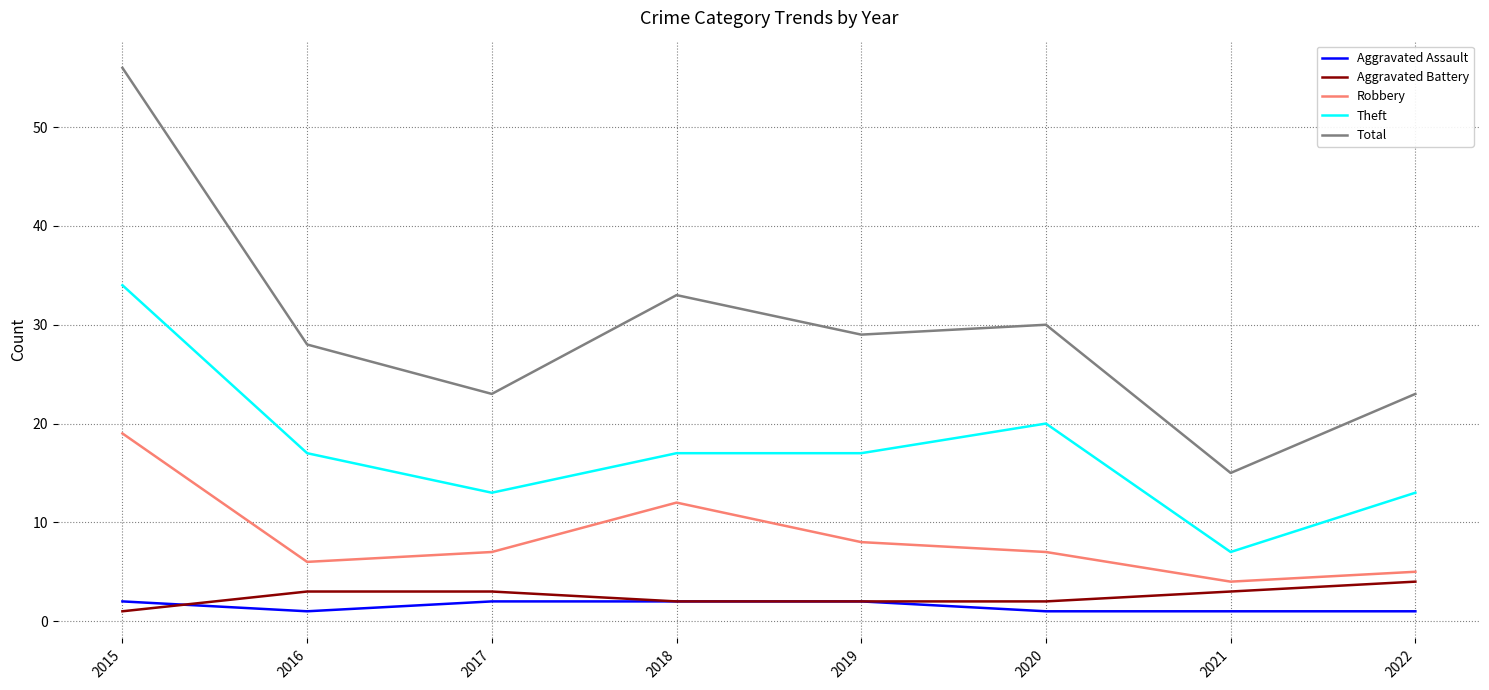

What is the sum of all Aggravated Assault values?

12